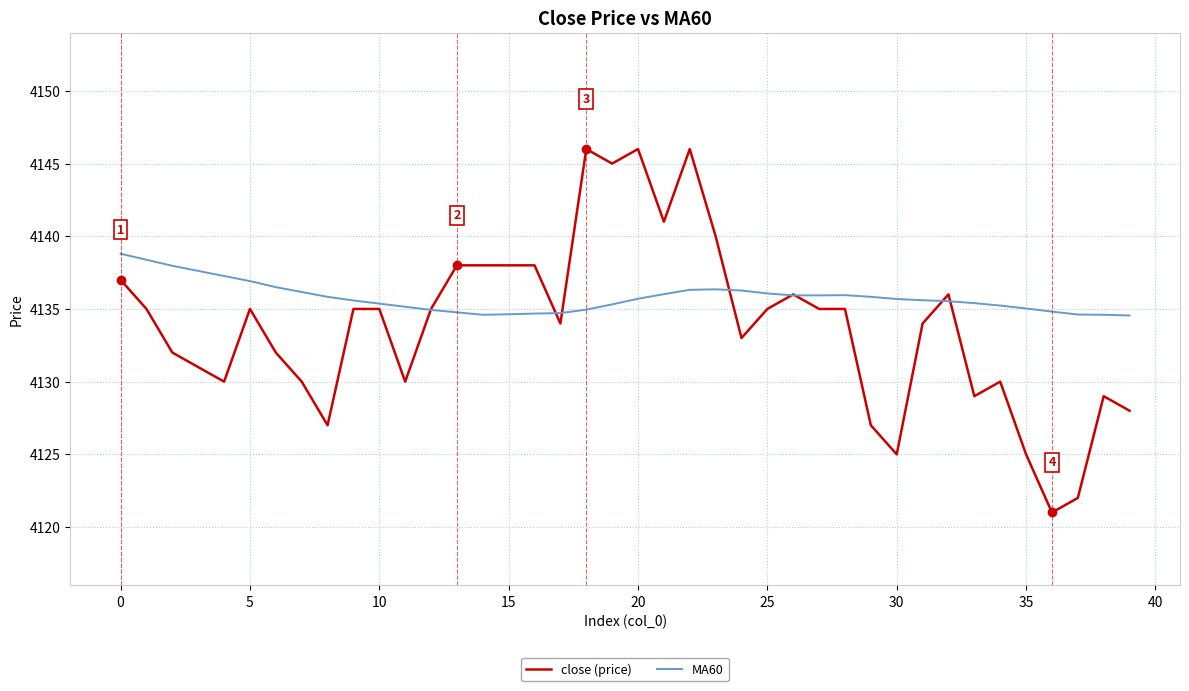

Which series has the widest spread of values?

close (price)